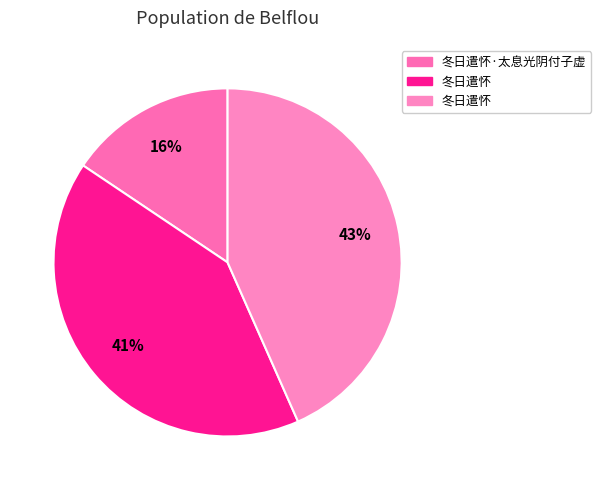

What is the smallest slice in the pie chart?

冬日遣怀·太息光阴付子虚